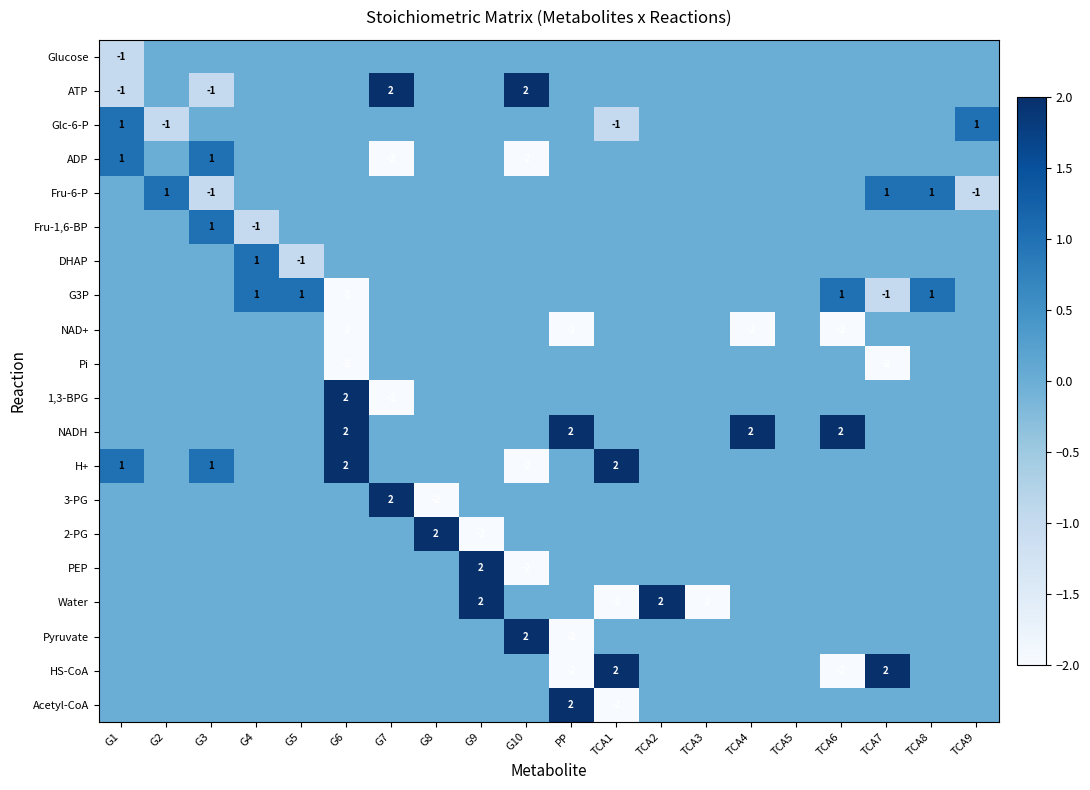

At which category is the sum across all series the highest?

G9